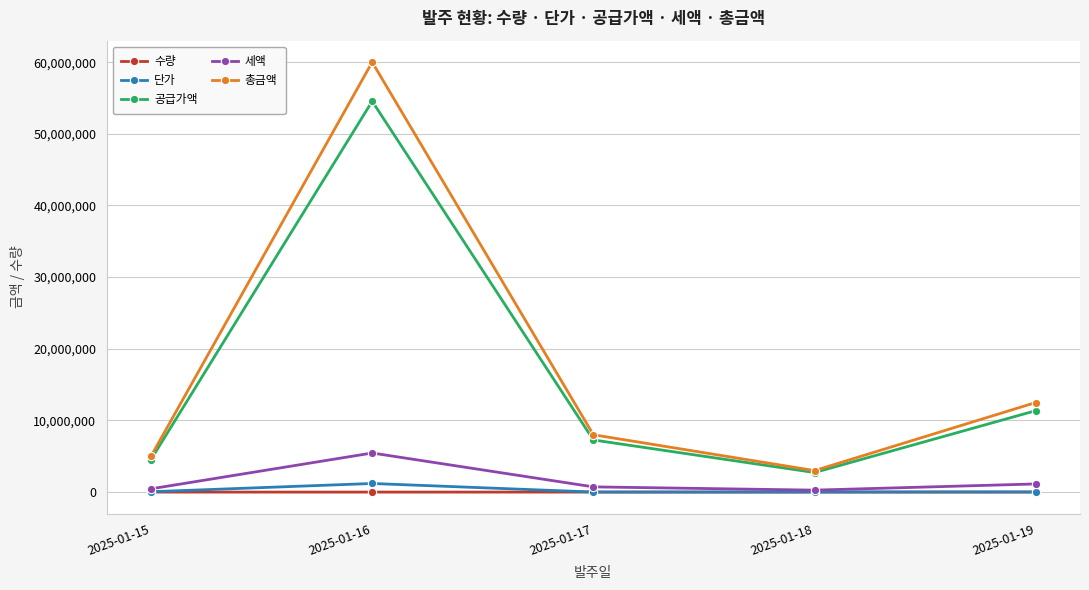

True or false: 총금액 has a value of 7483950 at 2025-01-15.

False